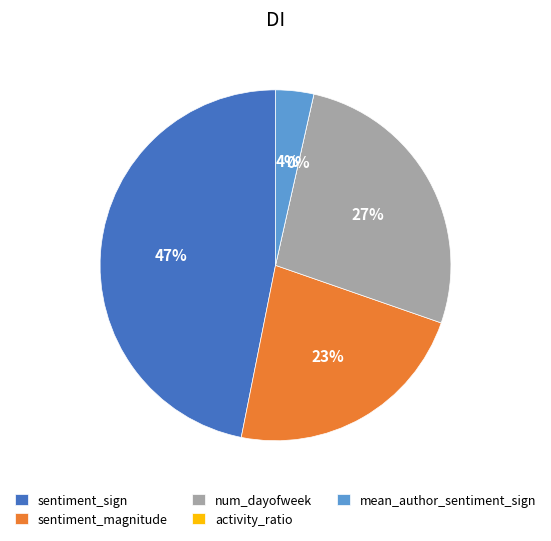

Is there any slice that represents more than half of the pie?

No